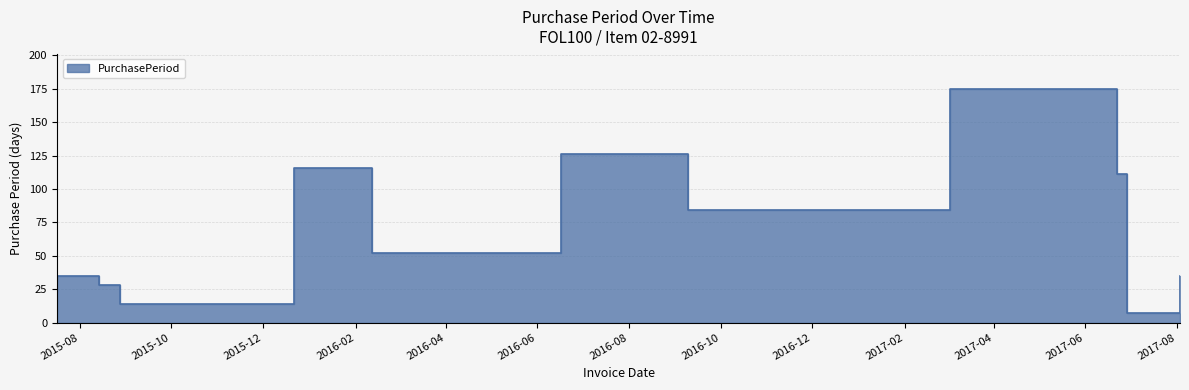

List the labels in order of value, largest first.

2017-03-03, 2016-06-17, 2015-12-22, 2017-06-22, 2016-09-09, 2016-02-12, 2015-07-17, 2017-08-03, 2015-08-14, 2015-08-28, 2017-06-29